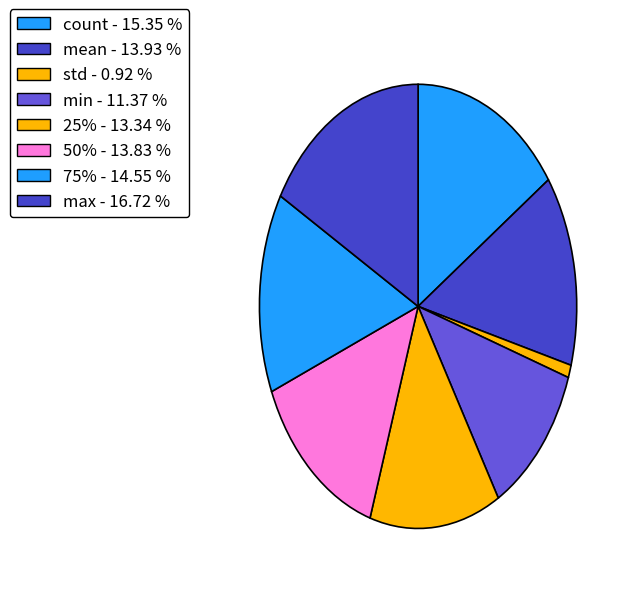

To the nearest percent, what portion does min represent?

11%